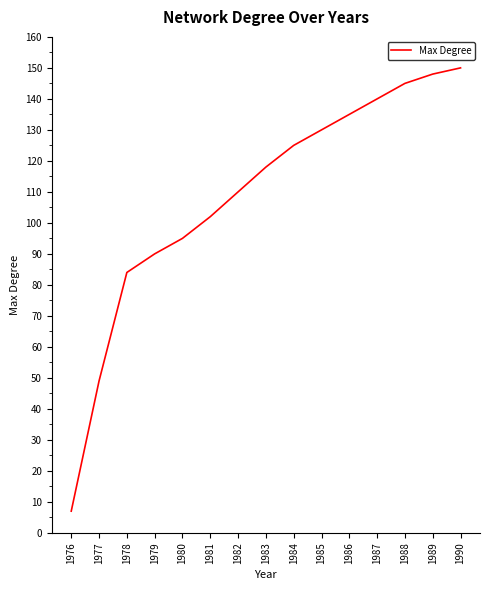

True or false: the data shows 257 at 1990.

False